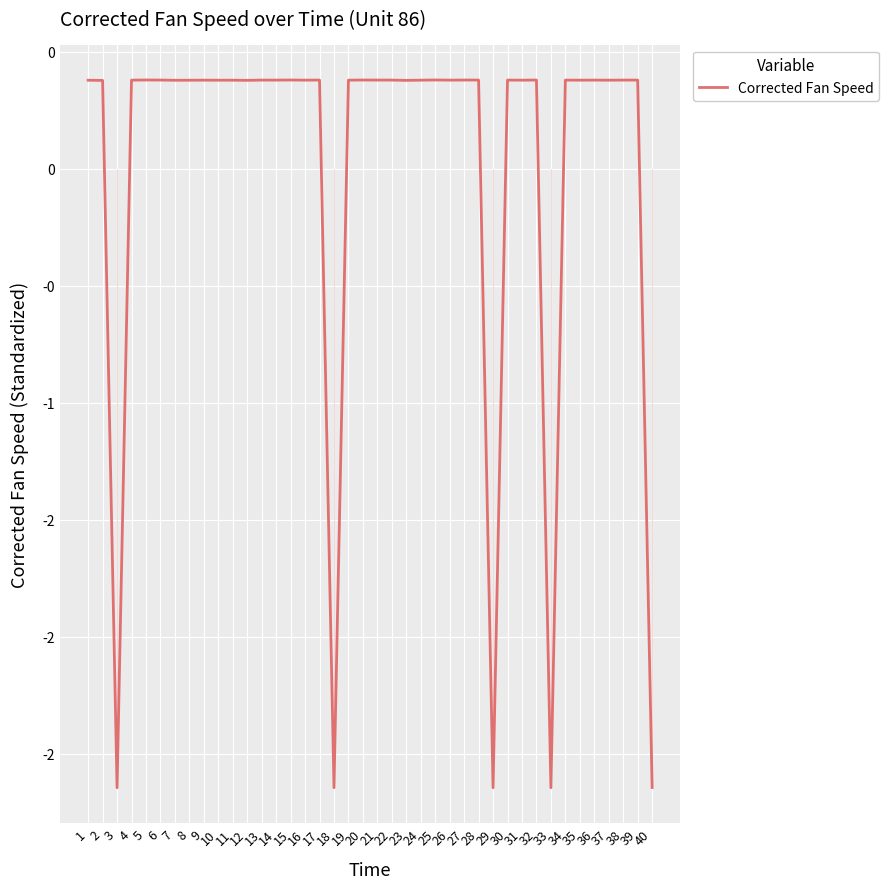

What is the value of the 27th point from the left?

0.4